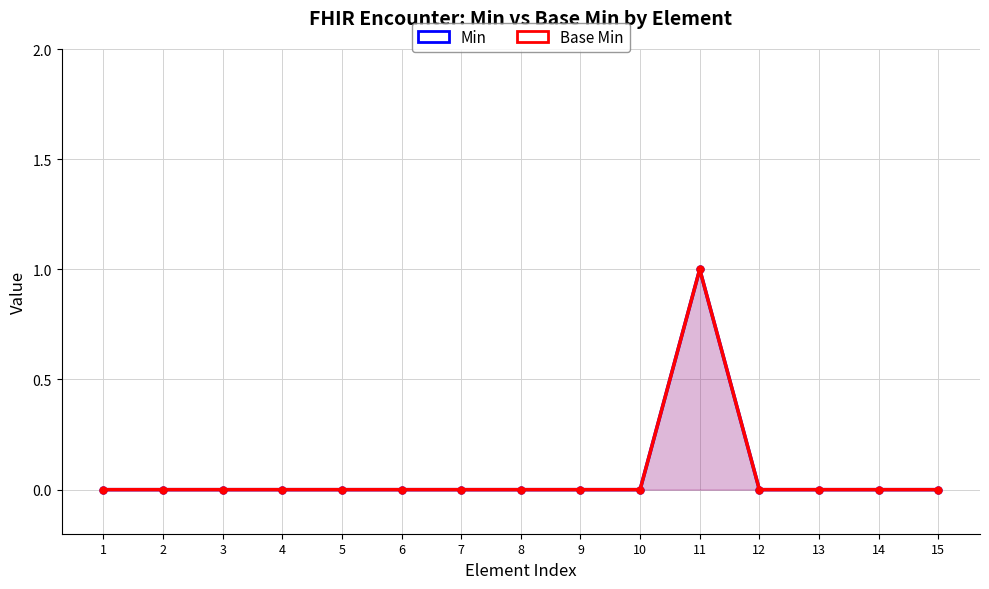

Between 4 and 11, which is larger?

11